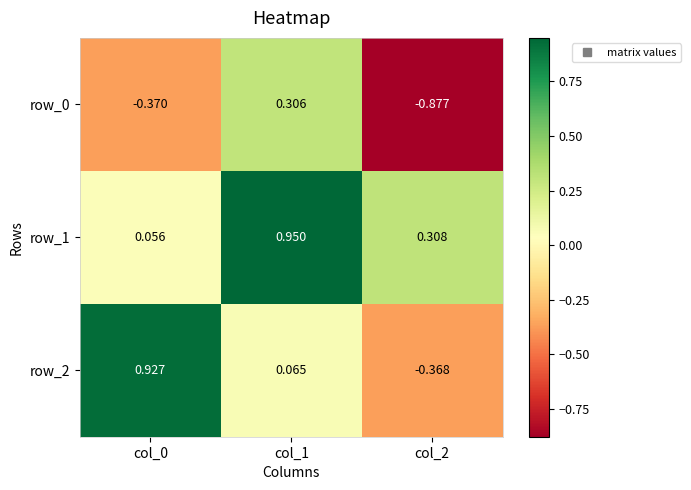

Count the number of data series in this chart.

3